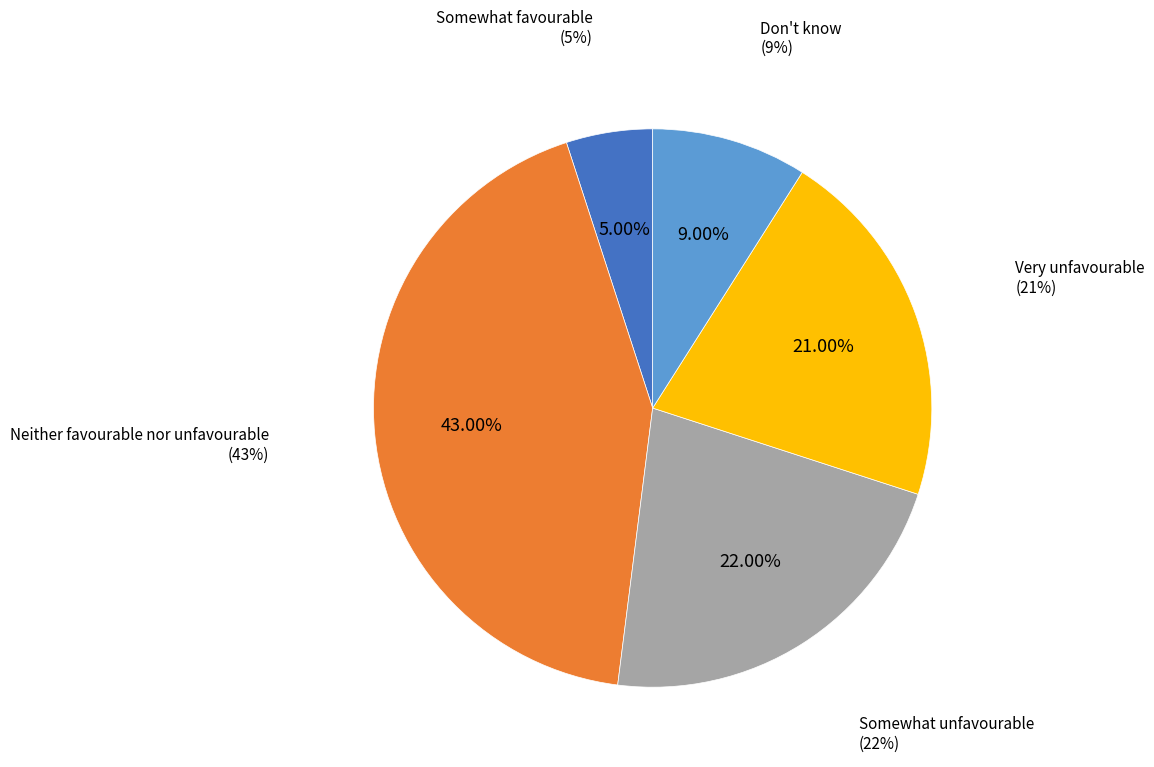

Is it true that Very favourable is 1% of the pie?

False